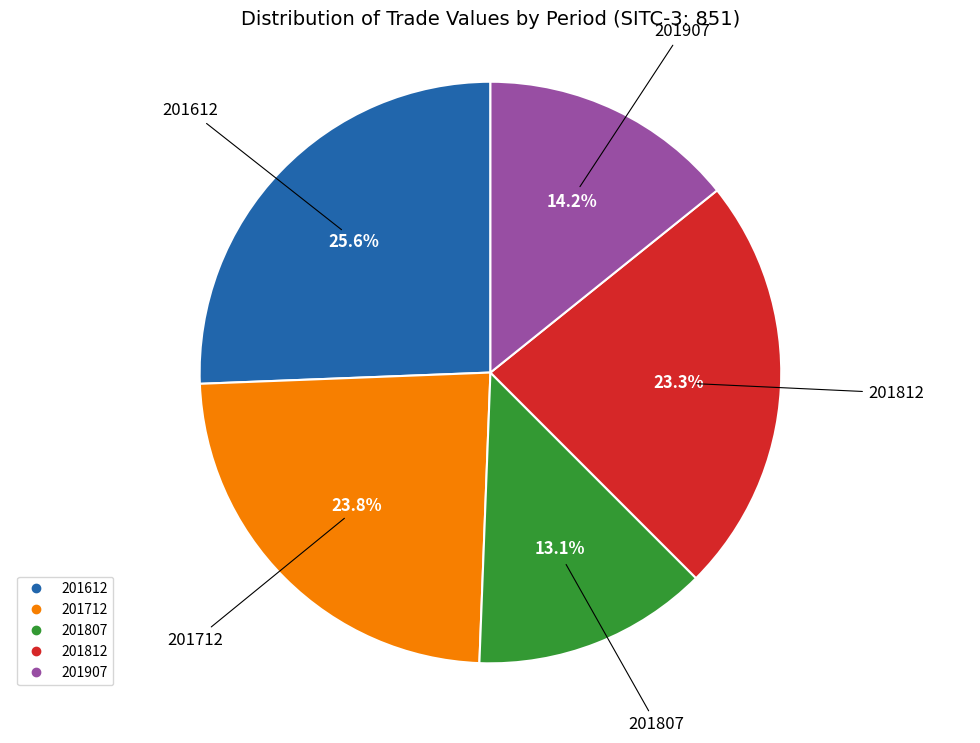

To the nearest percent, what is the combined percentage of 201807 and 201612?

39%